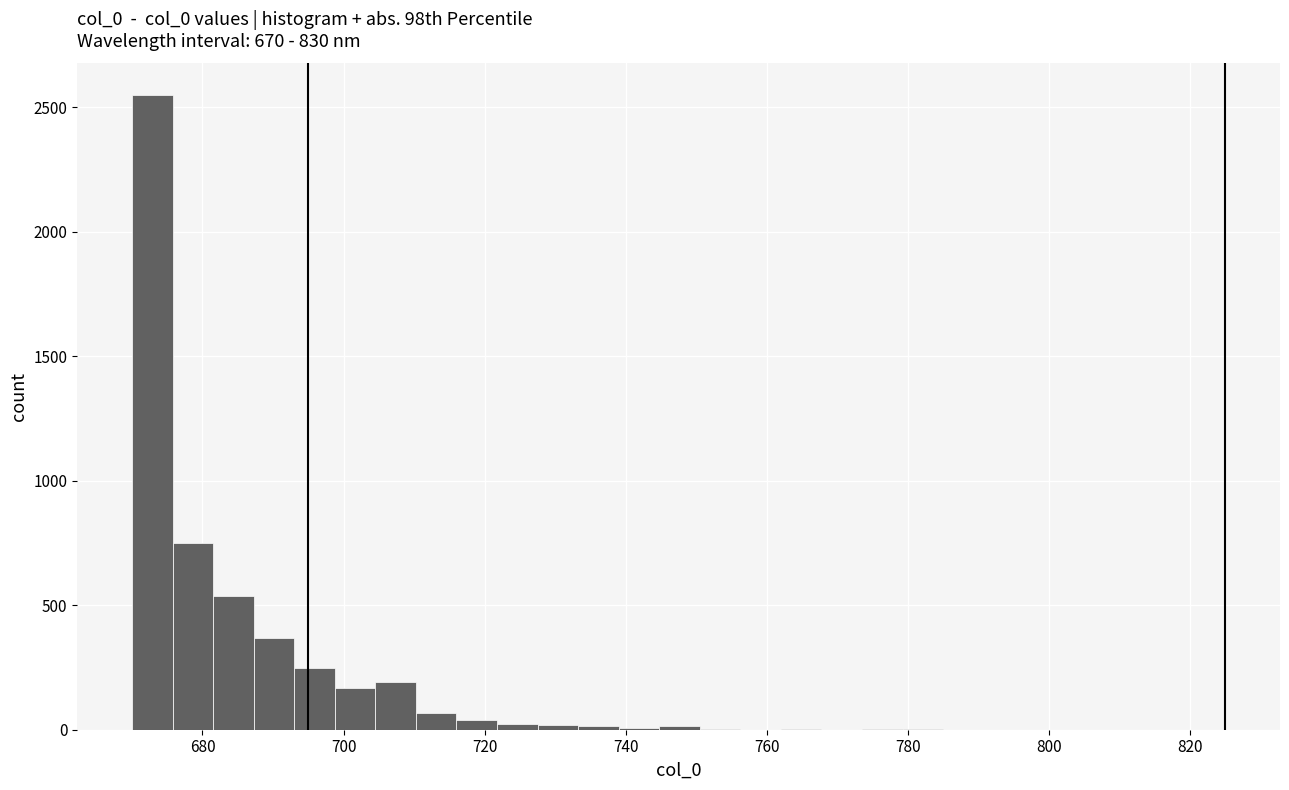

Read against the x-axis, roughly where is the centre of the tallest bar?

672